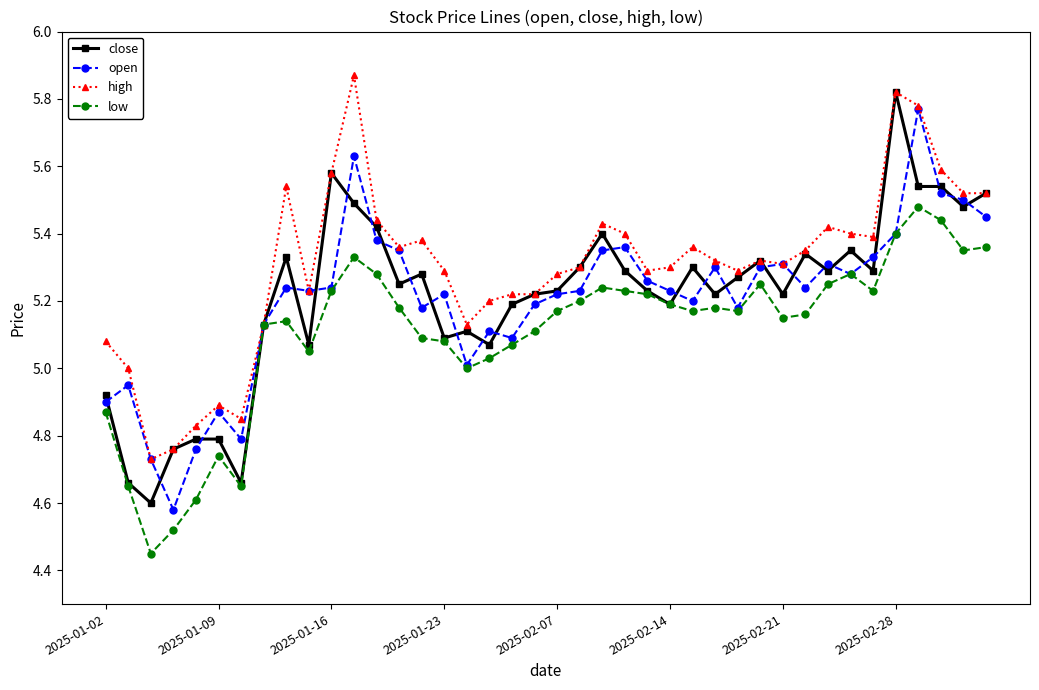

True or false: close has more than 1 points higher than both neighbors.

True